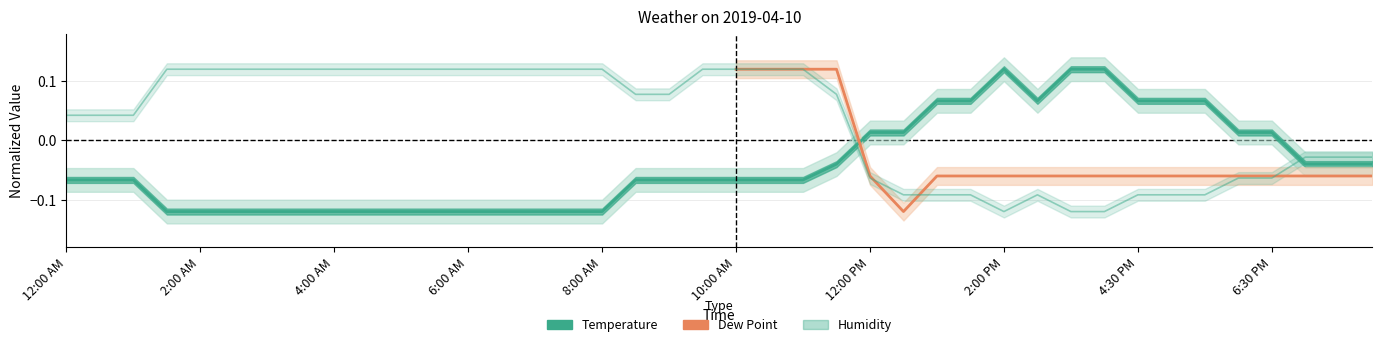

True or false: Humidity has more than 1 points higher than both neighbors.

False